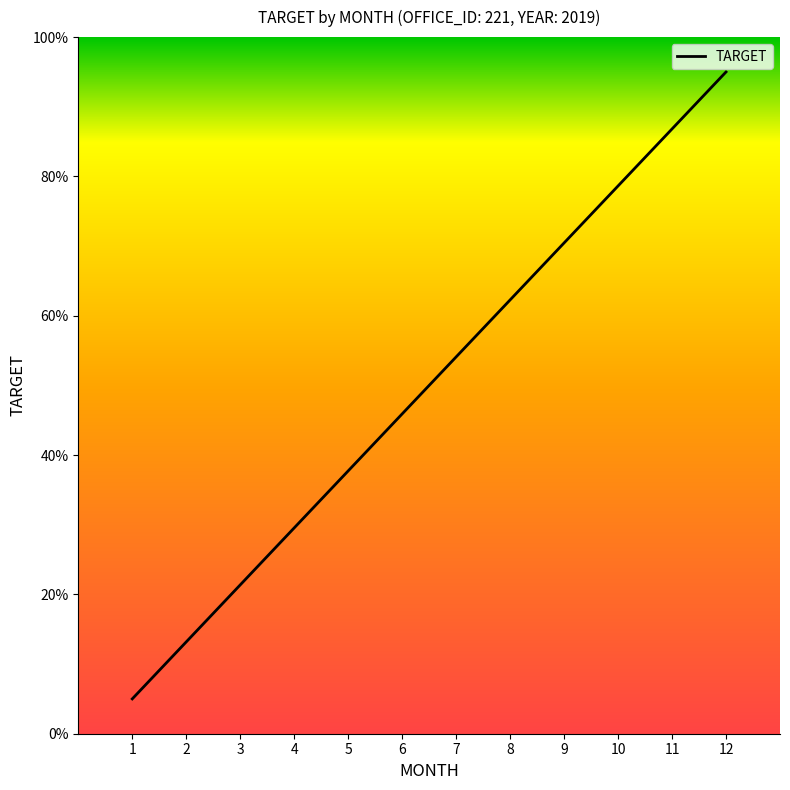

How many lines are shown in the chart?

1